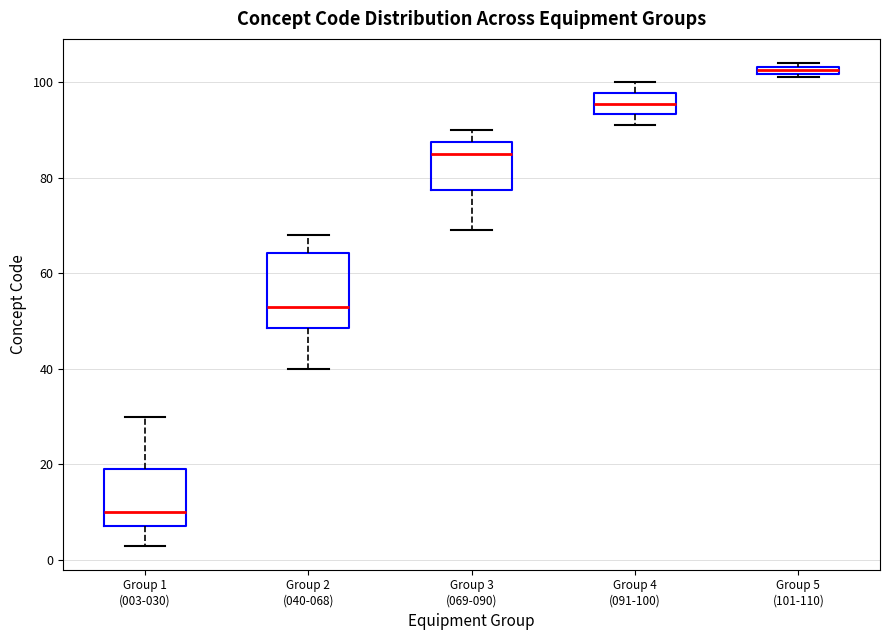

Where does the upper whisker of the box for Group 3 (069-090) end on the y-axis? The values are not printed on the chart, so give them approximately, as read against the axis.

90